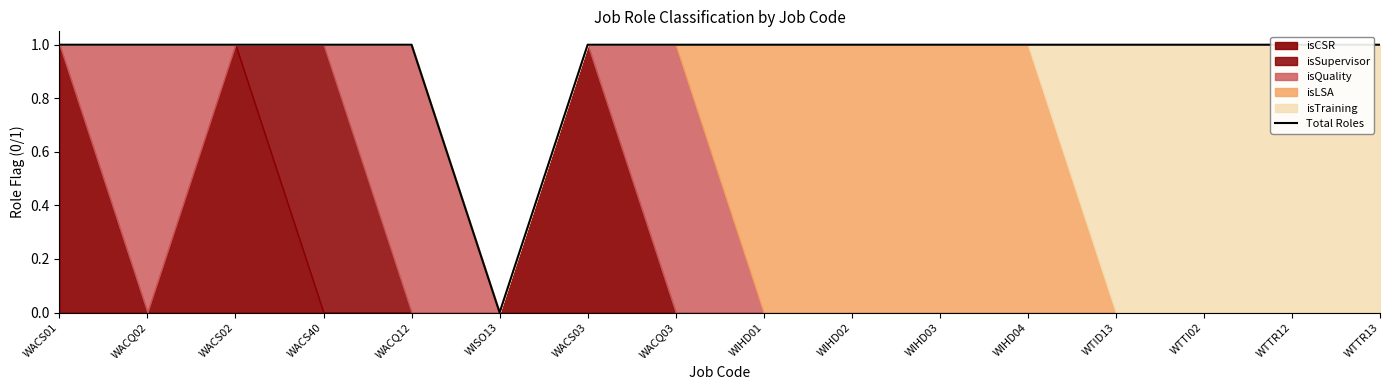

How many lines are shown in the chart?

1